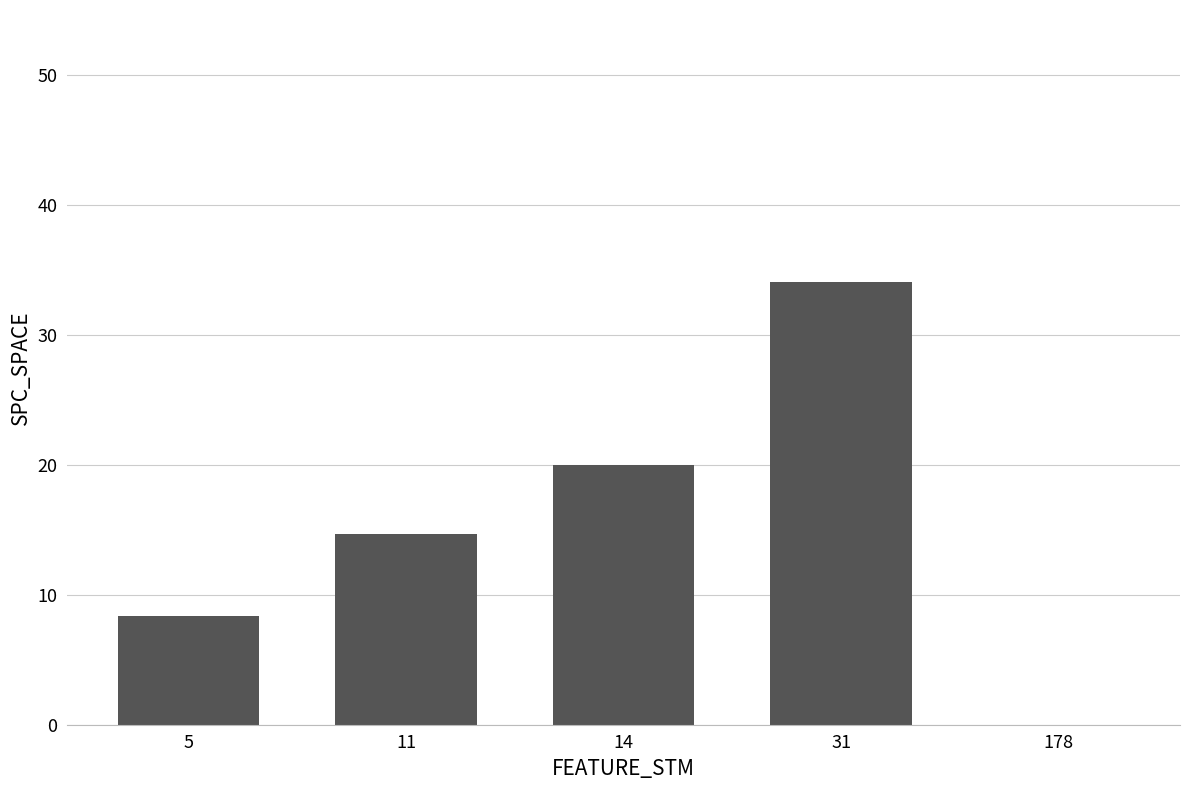

The value at 5 is 8.3. True or false?

True